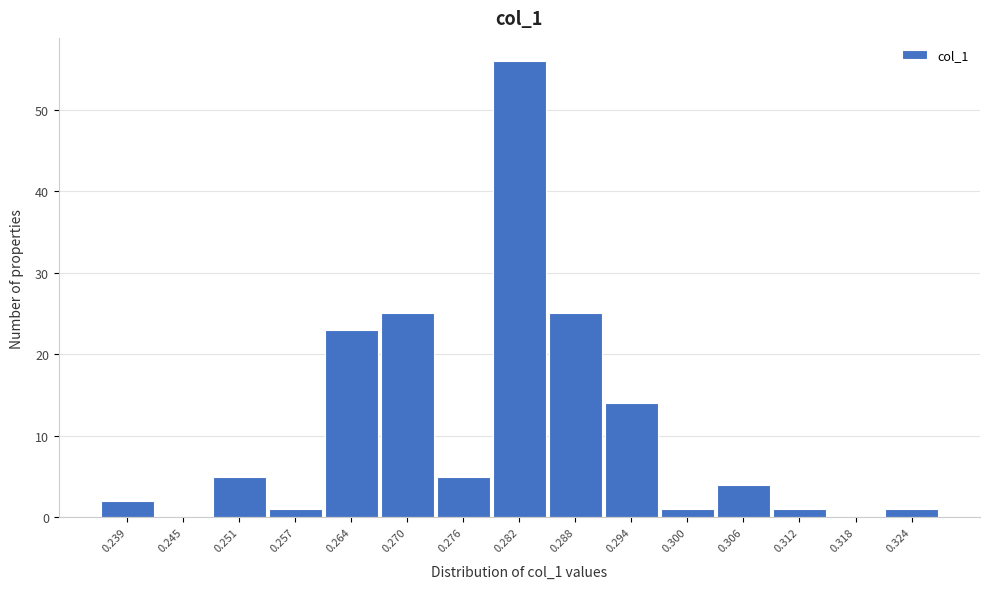

Reading right to left, transcribe all the data shown in this chart.

0.324=1	0.318=0	0.312=1	0.306=4	0.300=1	0.294=14	0.288=25	0.282=56	0.276=5	0.270=25	0.264=23	0.257=1	0.251=5	0.245=0	0.239=2